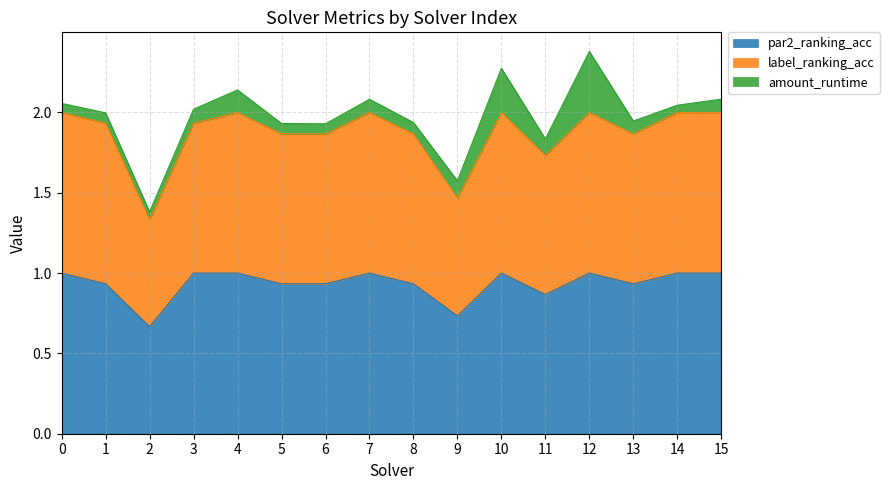

What is the total value across all series at 3?

2.0